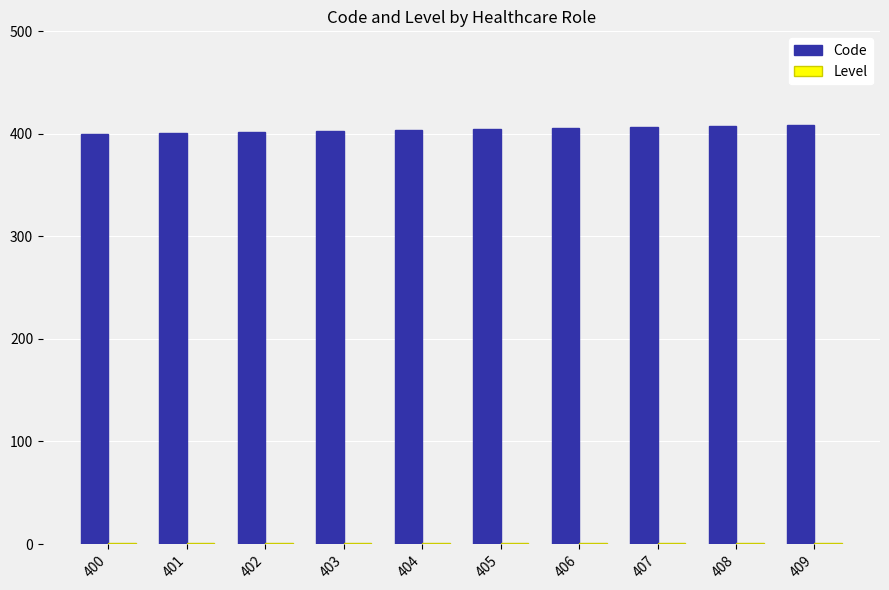

True or false: Code has a value of 622 at 402.

False